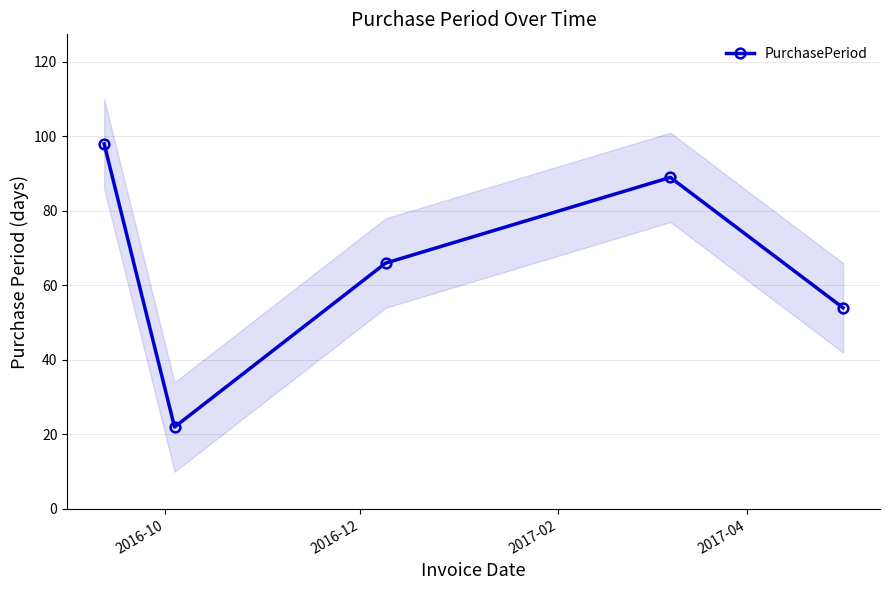

How many interior local peaks (higher than both neighbors) does the data have?

1